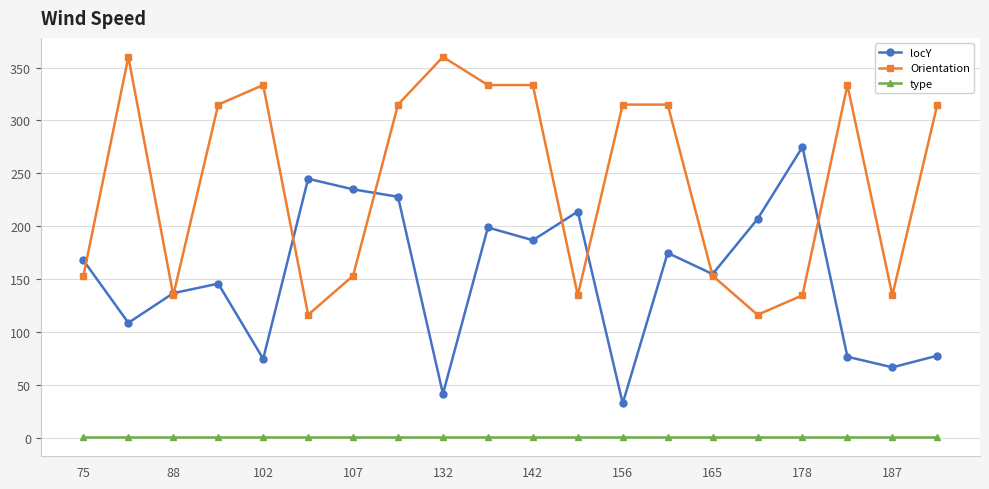

Which series has the largest total across all categories?

Orientation